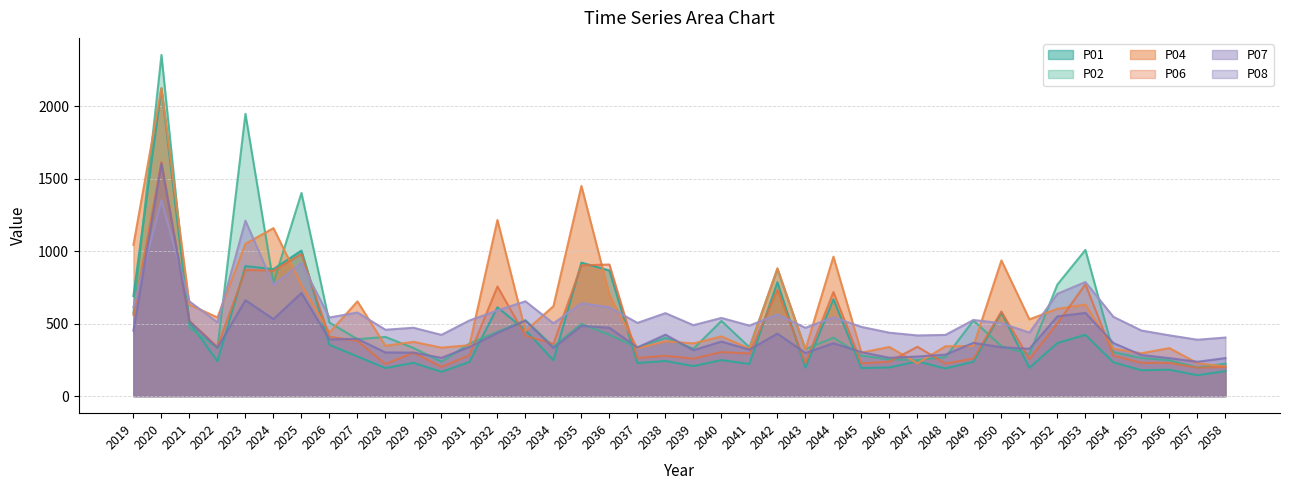

Does the chart display data point markers on the line(s)?

No